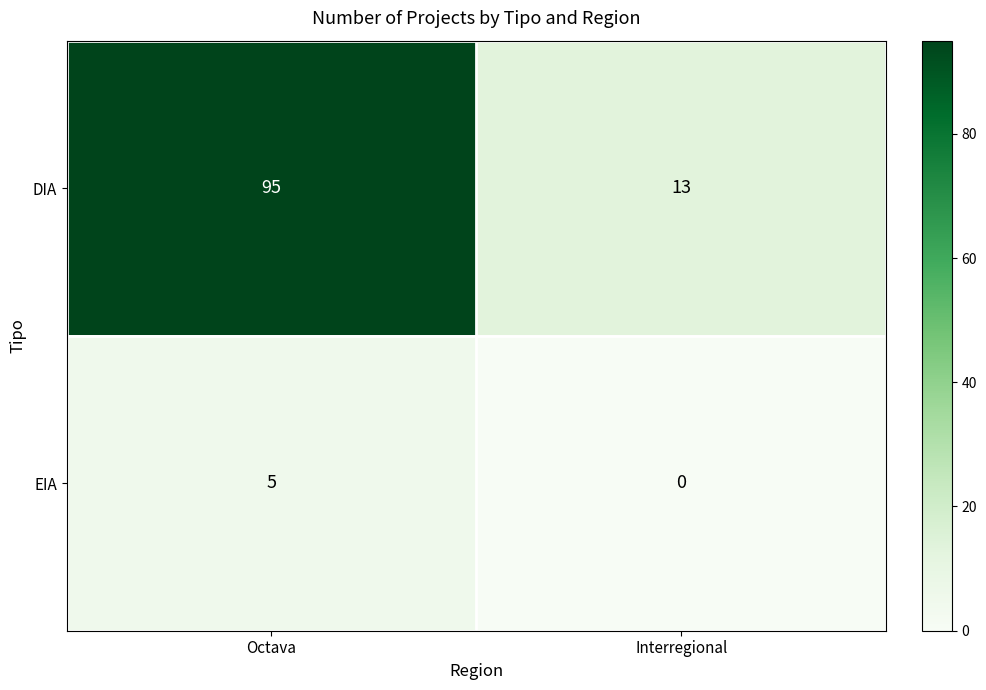

Which label corresponds to the smallest value in the chart?

Interregional